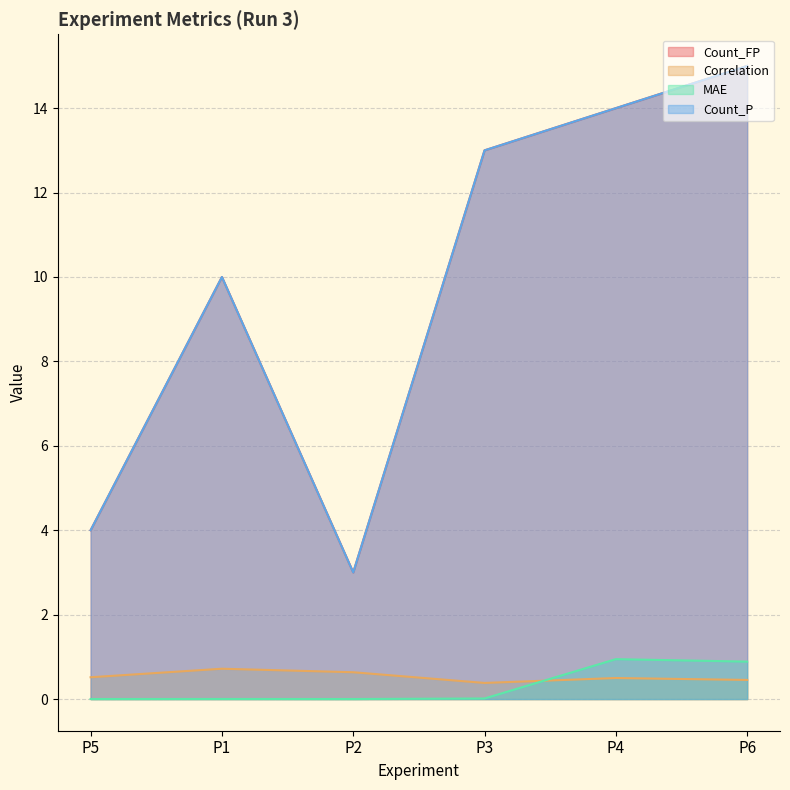

List the labels in order of Count_P value, largest first.

P6, P4, P3, P1, P5, P2